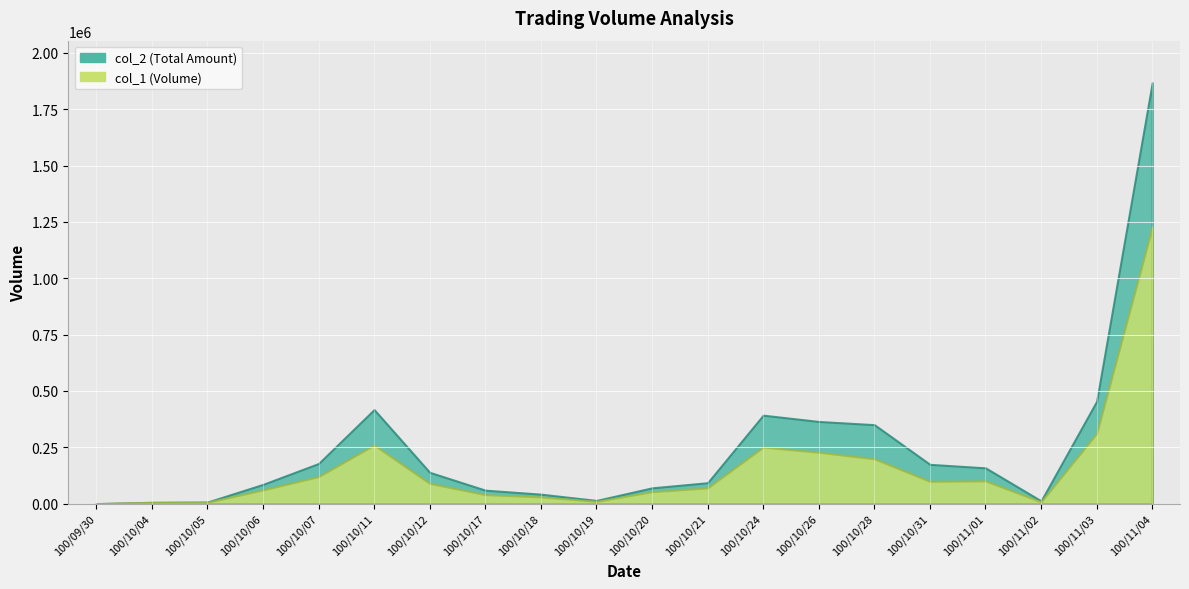

What is the difference between the second highest and second lowest values in the col_1 series?

307000